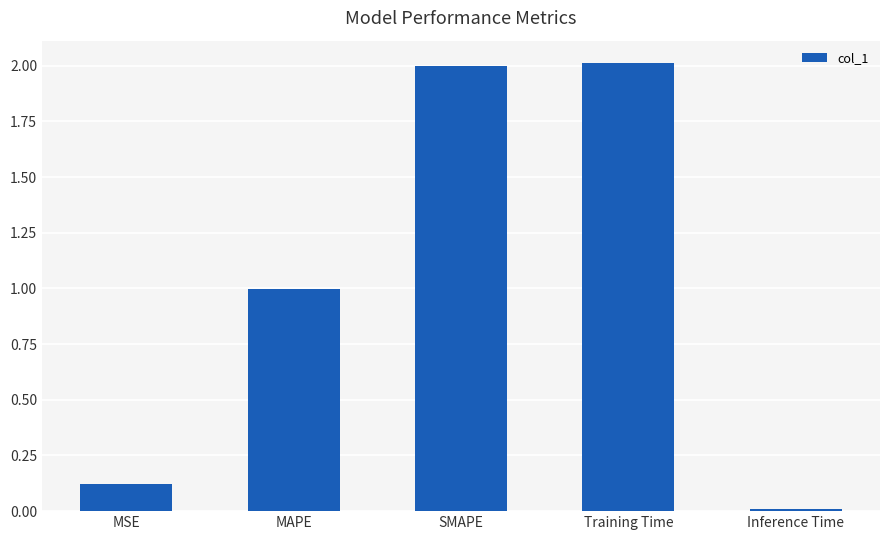

Approximately how many times larger is the value at MSE compared to SMAPE?

0.1